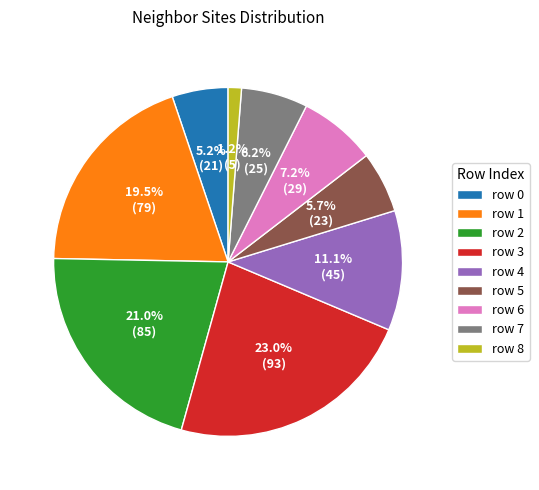

How many segments does this pie chart have?

9